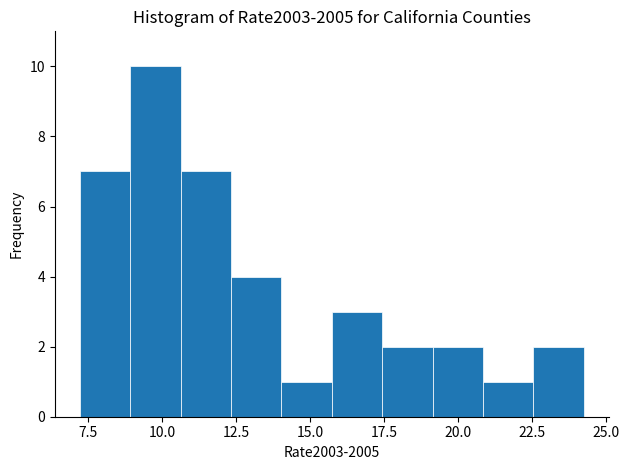

Read against the x-axis, roughly where is the centre of the tallest bar?

10.0